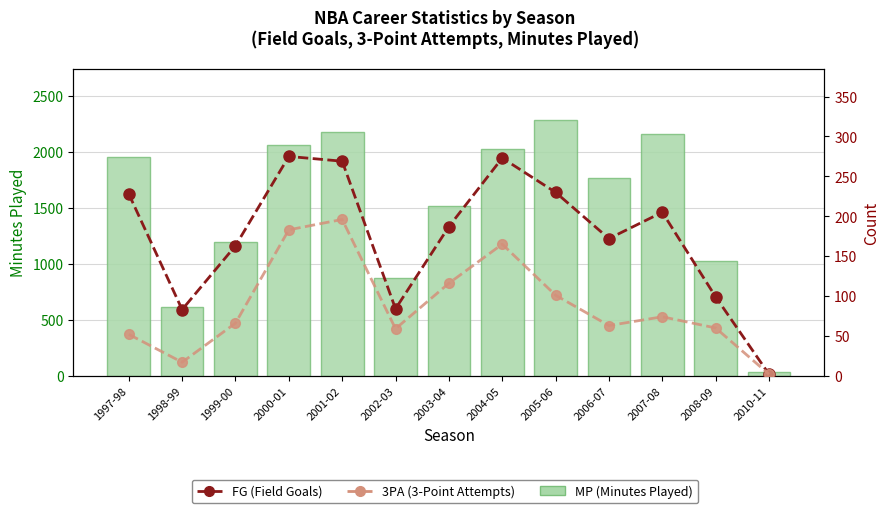

The FG (Field Goals) series shows 80 at 1997-98. True or false?

False